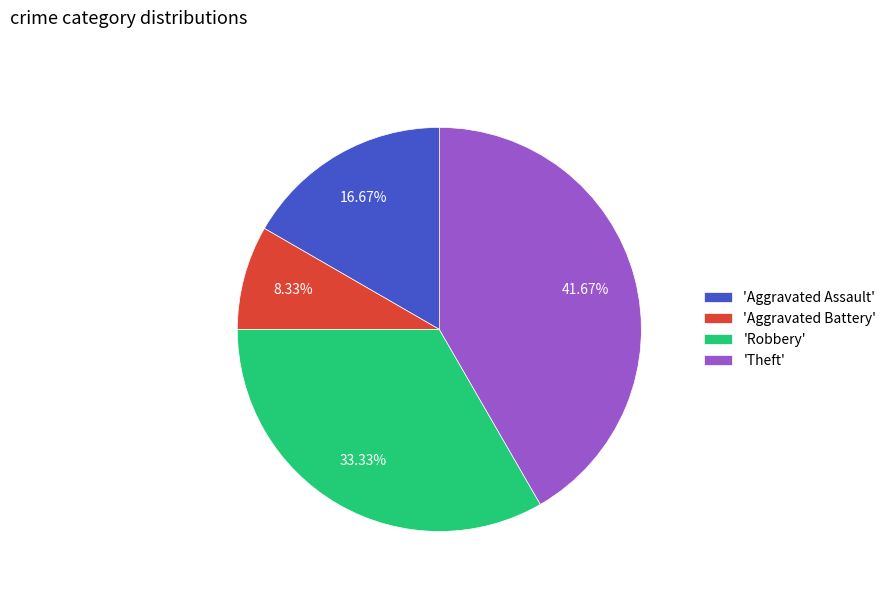

Which has a higher value, 'Theft' or 'Aggravated Assault'?

'Theft'